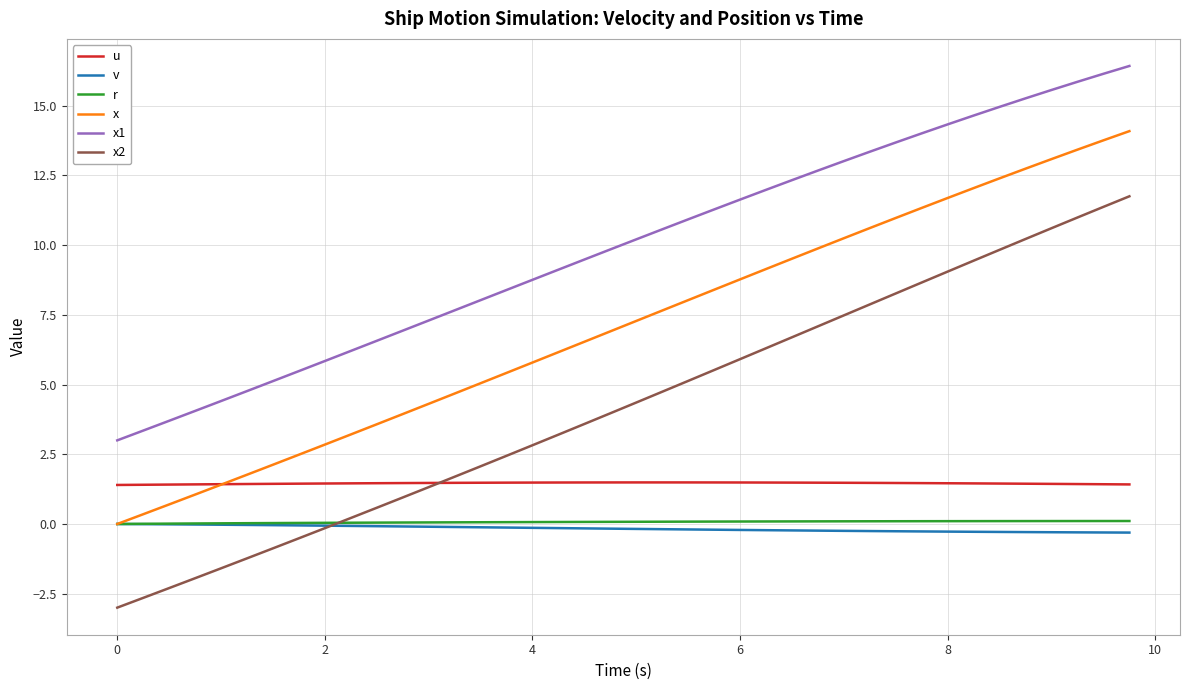

True or false: x1 and v cross at least once.

False